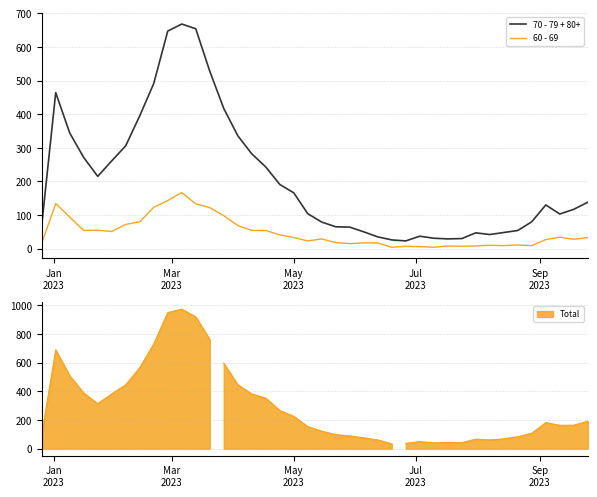

Is it true that 60 - 69 equals 11 at 30?

False